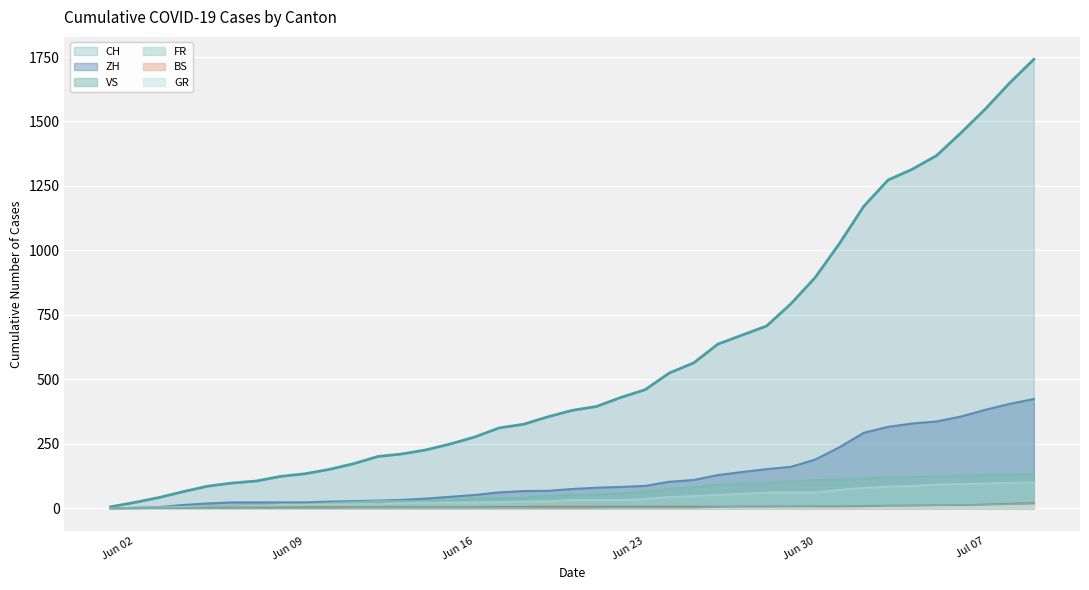

Which series has the widest spread of values?

CH